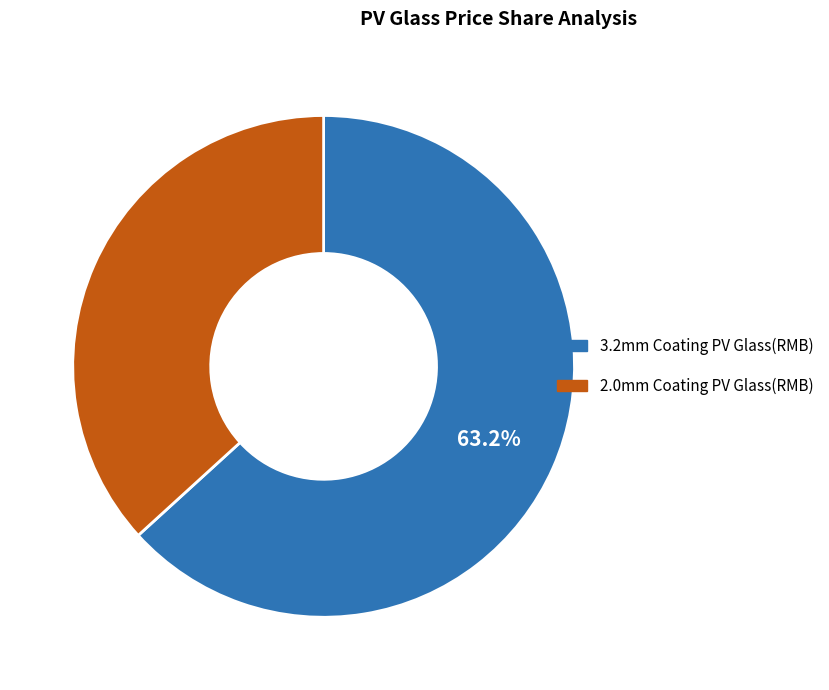

How much of the chart is everything except 3.2mm Coating PV Glass(RMB)?

36.8%